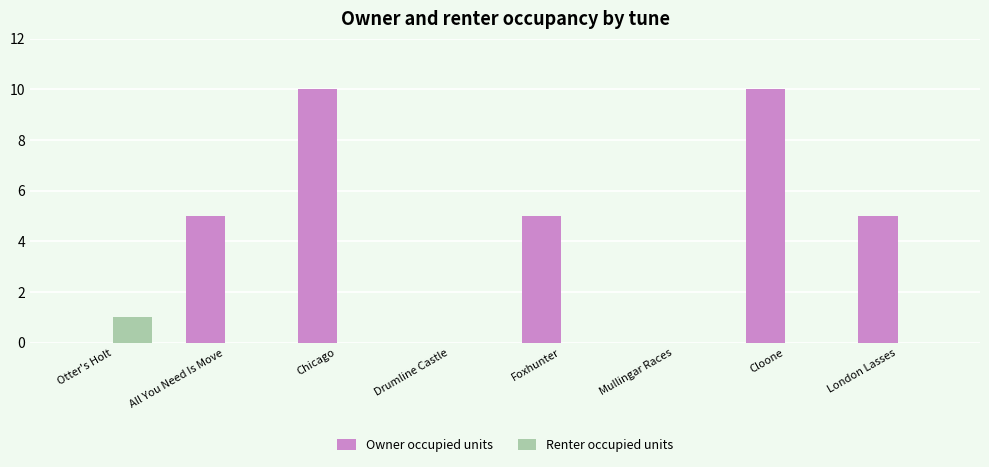

Between All You Need Is Move and Chicago, which series saw the biggest shift?

Owner occupied units